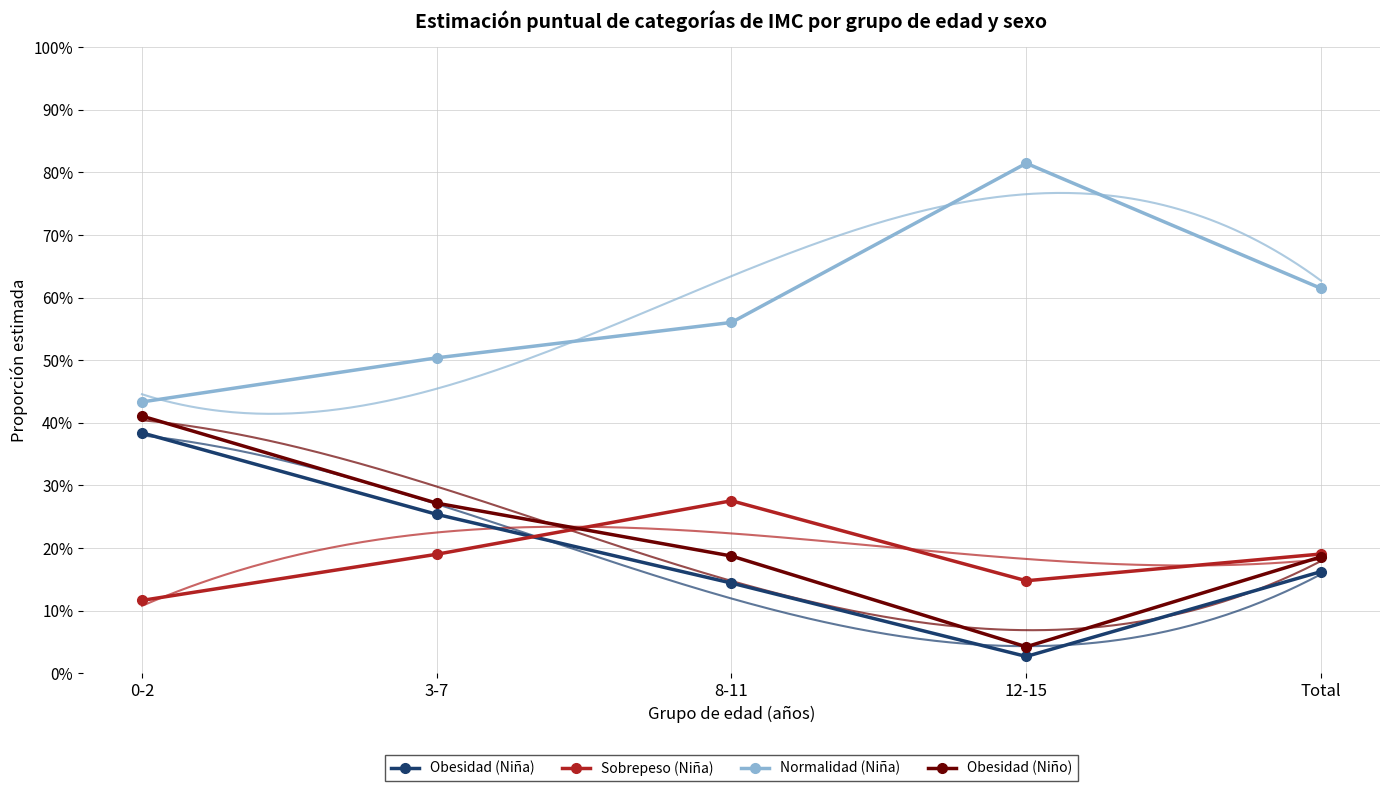

Where does the Sobrepeso (Niña) series first go above 18?

3-7